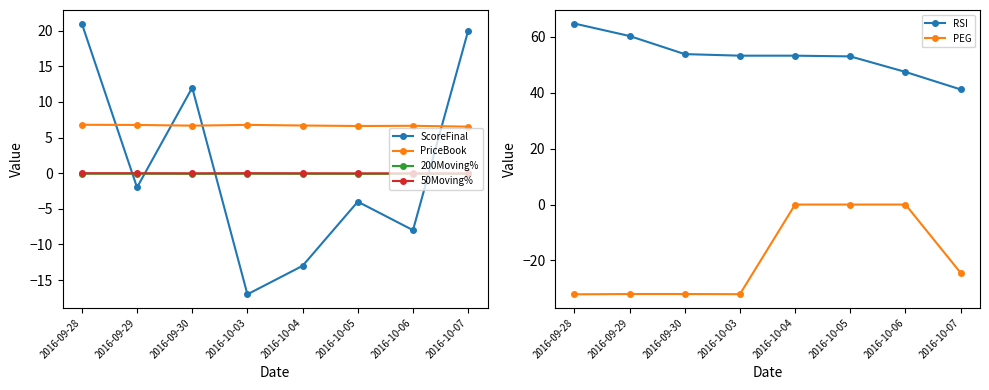

What is the label of the 8th point from the right?

2016-09-28